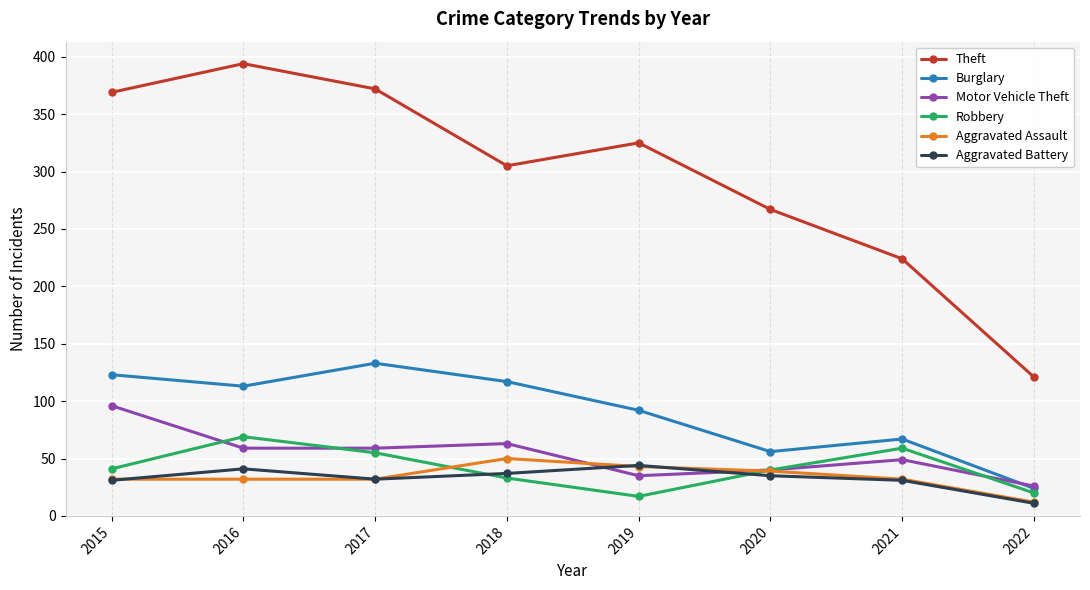

What is the maximum value shown in the chart?

394